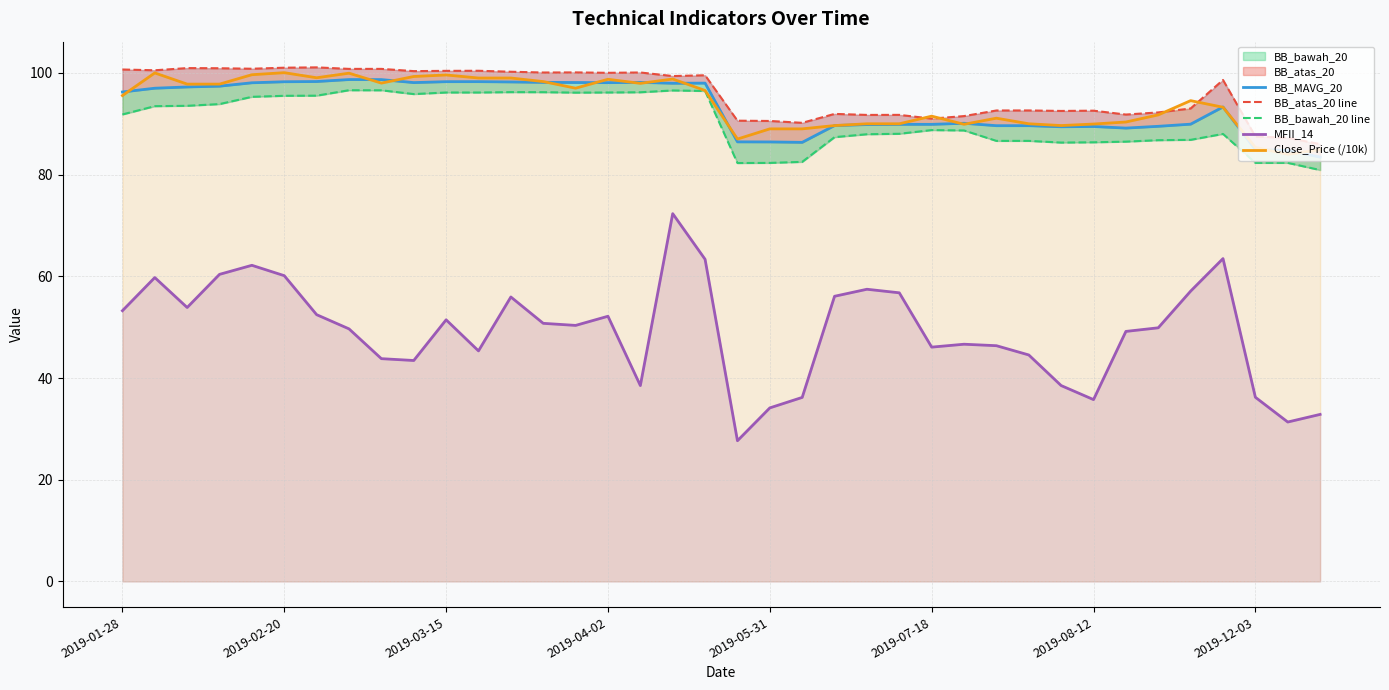

What is the sum of all MFII_14 values?

1865.4